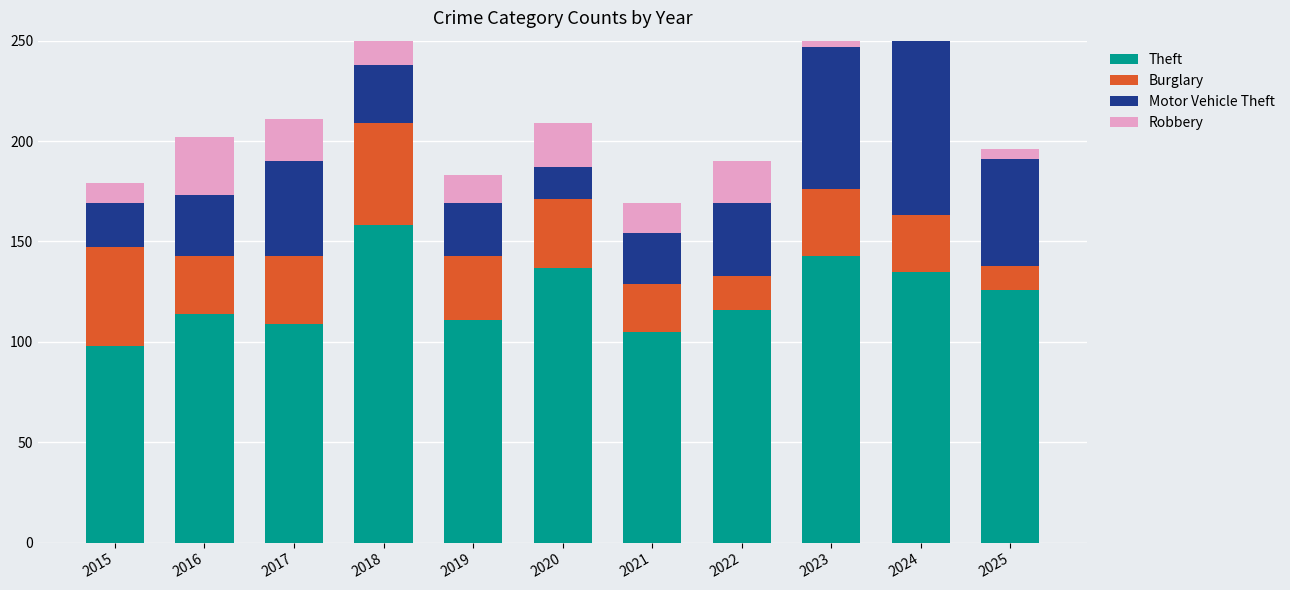

Where is Burglary nearest to the value 31?

2019